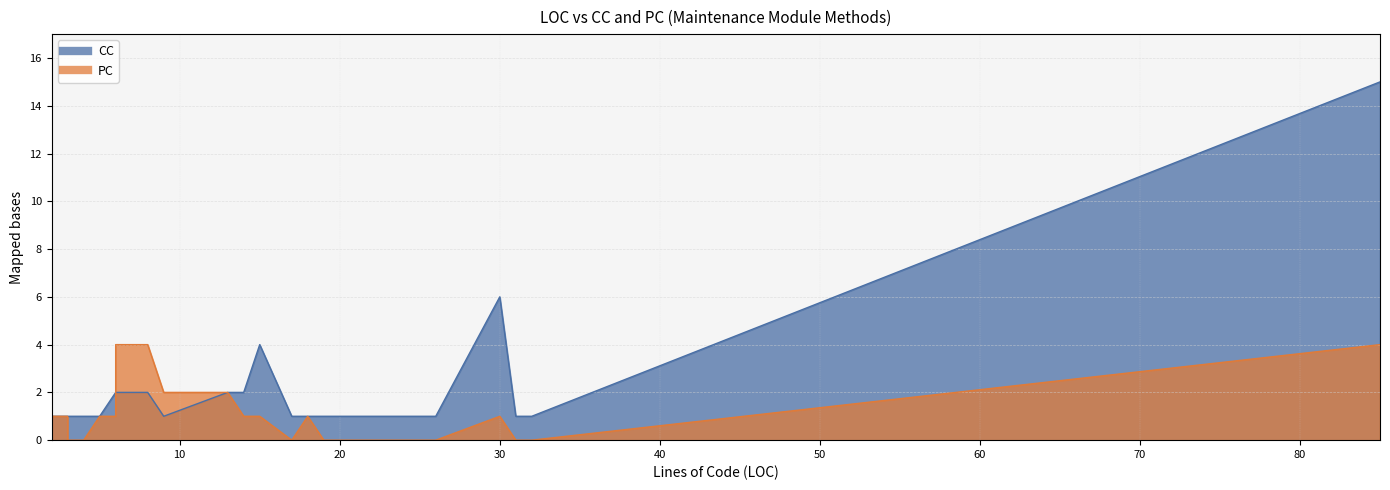

List the labels in order of CC value, largest first.

85, 30, 15, 6, 6, 8, 8, 13, 14, 2, 3, 3, 4, 5, 9, 17, 18, 19, 19, 21, 22, 23, 25, 26, 31, 32